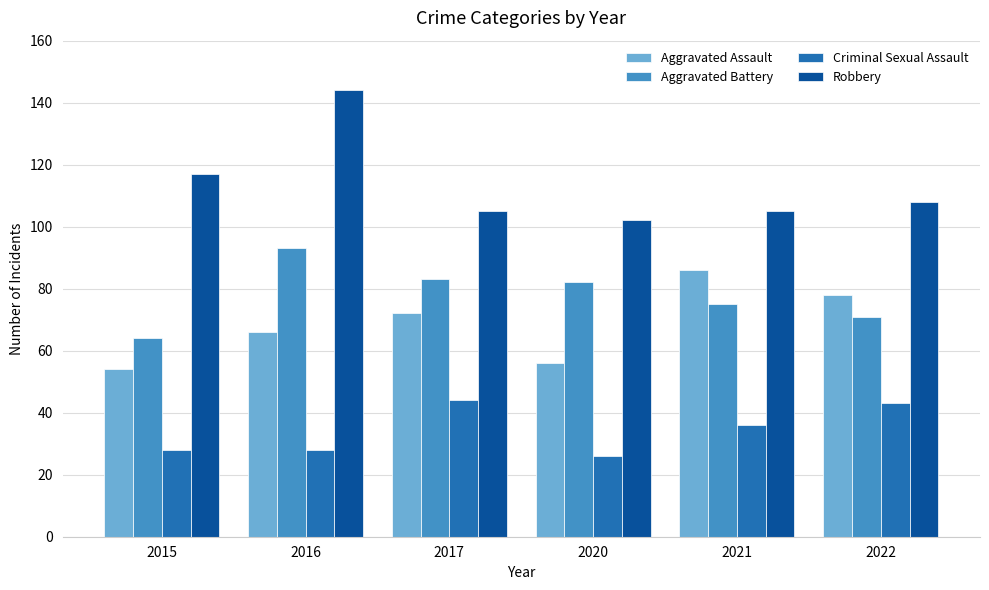

What is the spread (max minus min) of values at 2020?

76